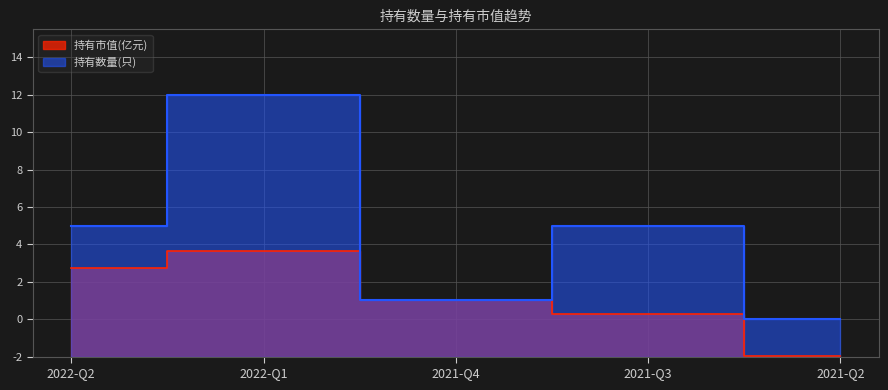

How many lines are shown in the chart?

2